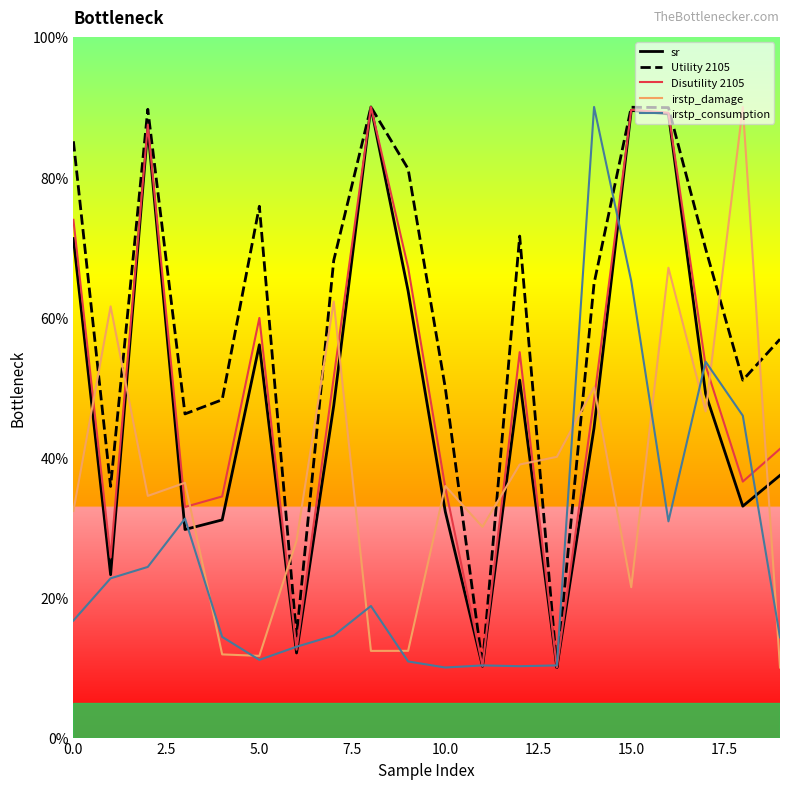

True or false: irstp_damage and Utility 2105 intersect in this chart.

True